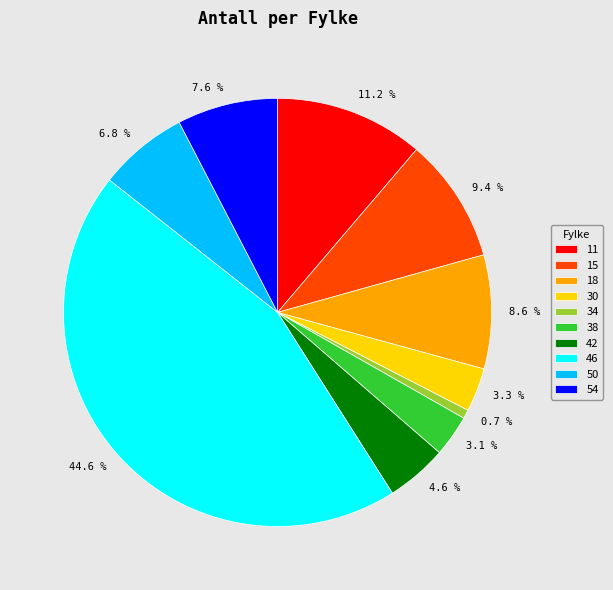

Is it true that 50 is 7% of the pie?

True